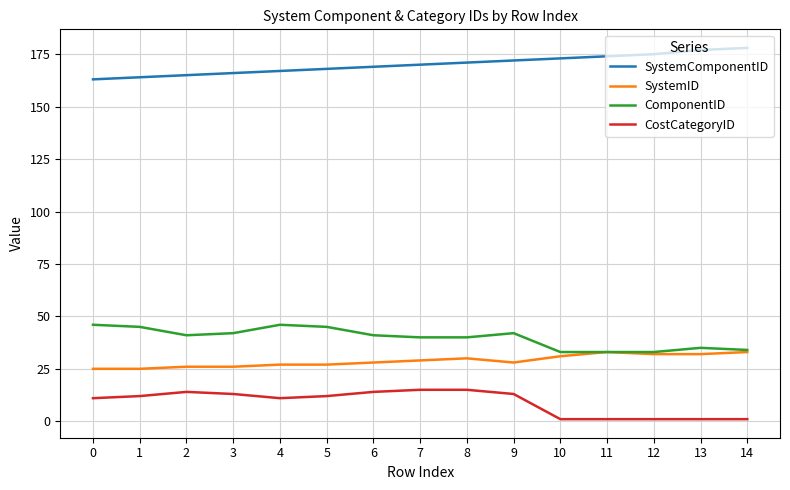

What is the maximum value for CostCategoryID?

15